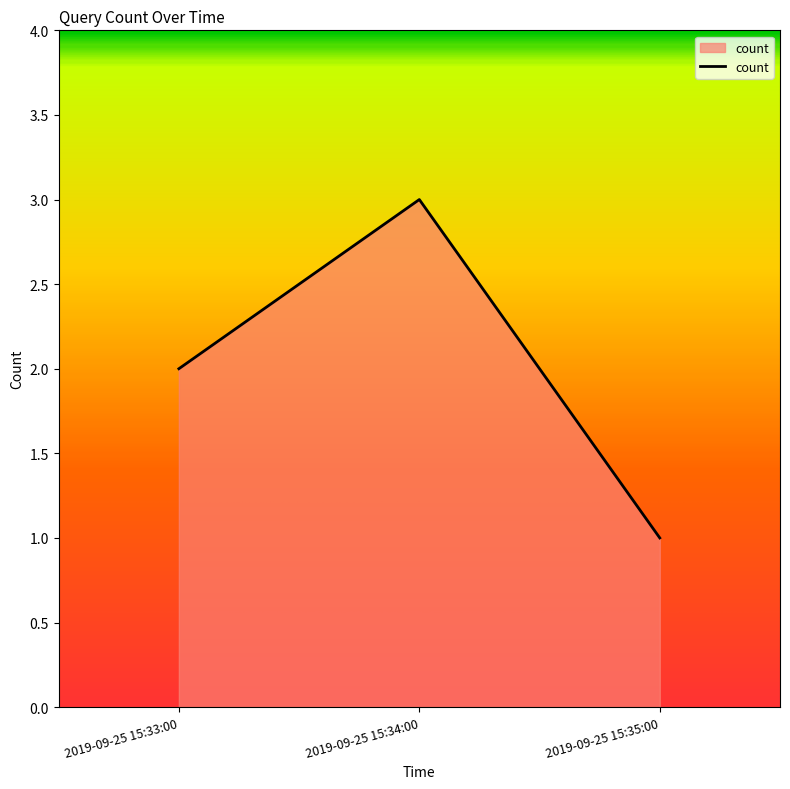

True or false: the data shows 3 at 2019-09-25 15:34:00.

True